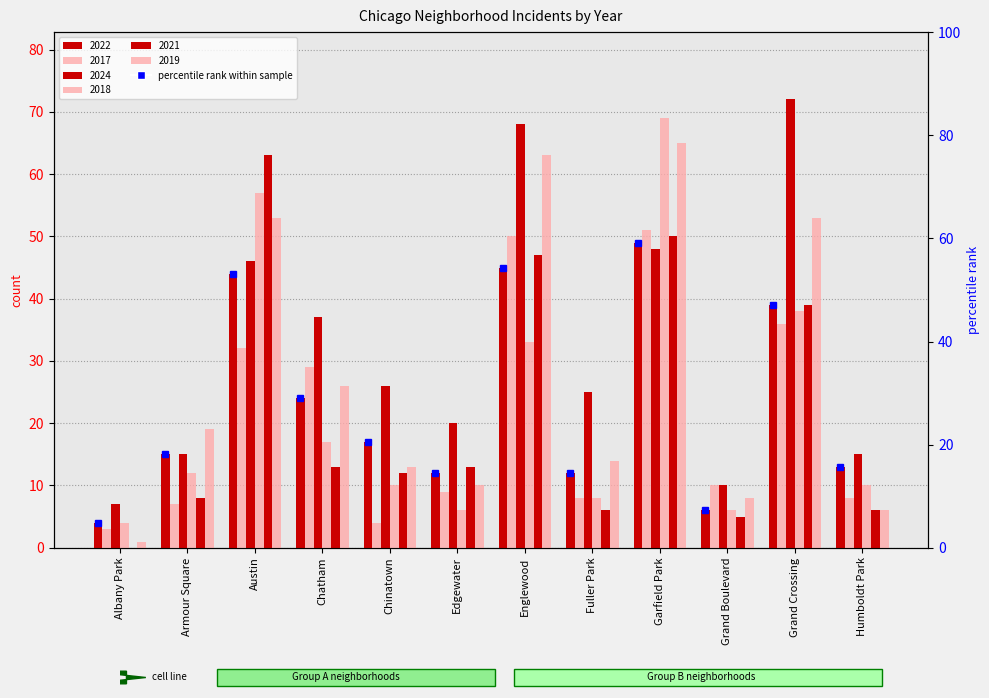

Rank the series by their maximum value, from highest to lowest.

2024, 2018, 2019, 2021, 2017, 2022